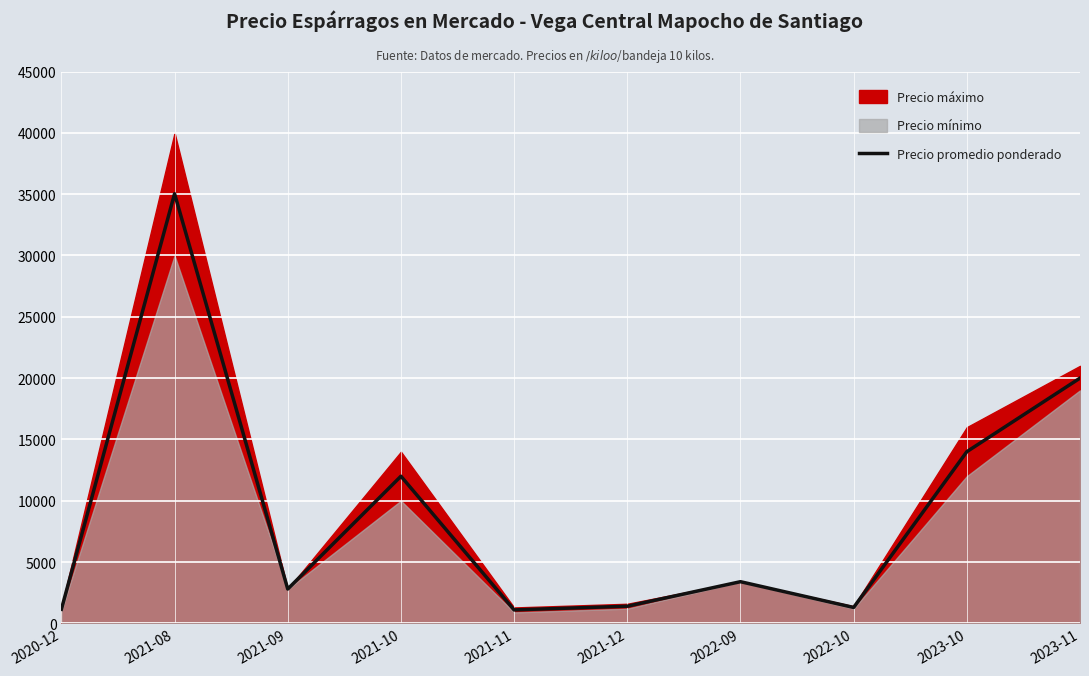

What is the difference between the maximum and minimum values?

33934